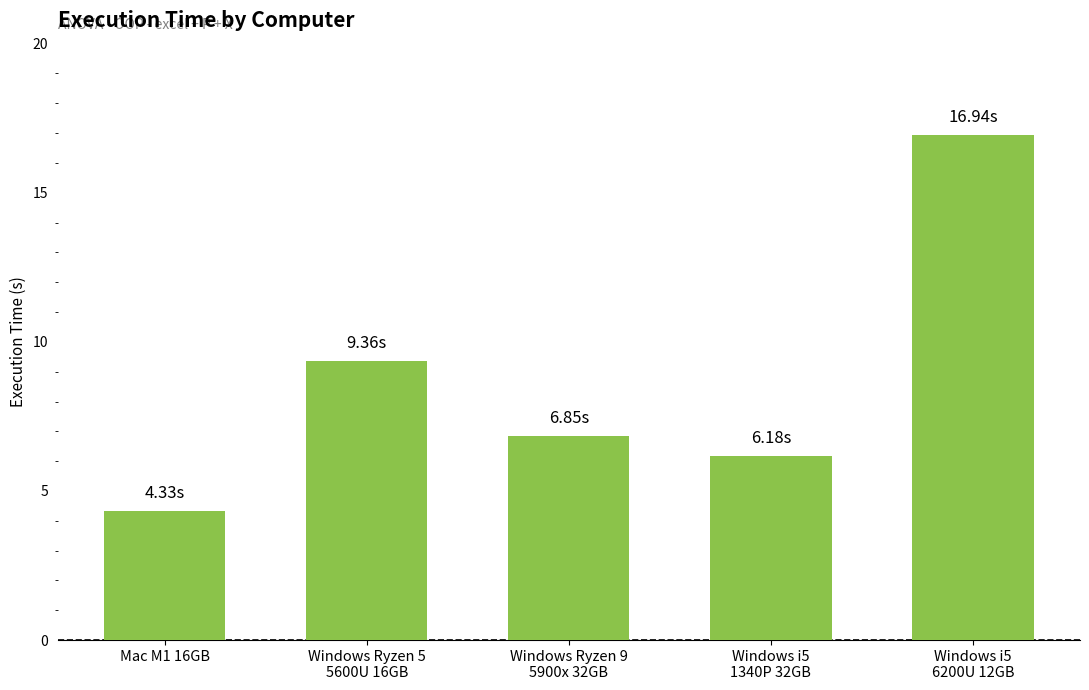

Count the number of data series in this chart.

1